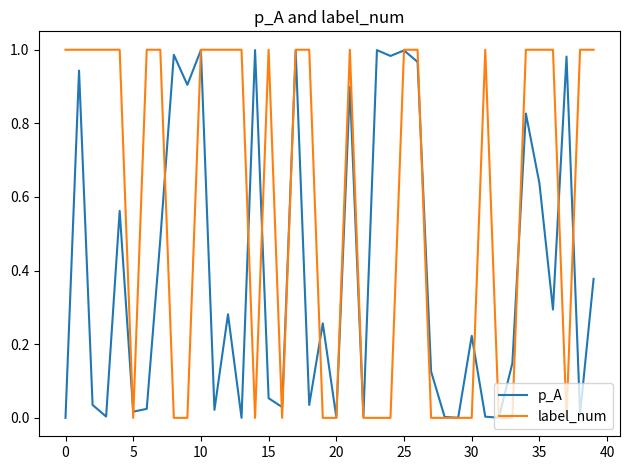

Which series has the widest spread of values?

label_num